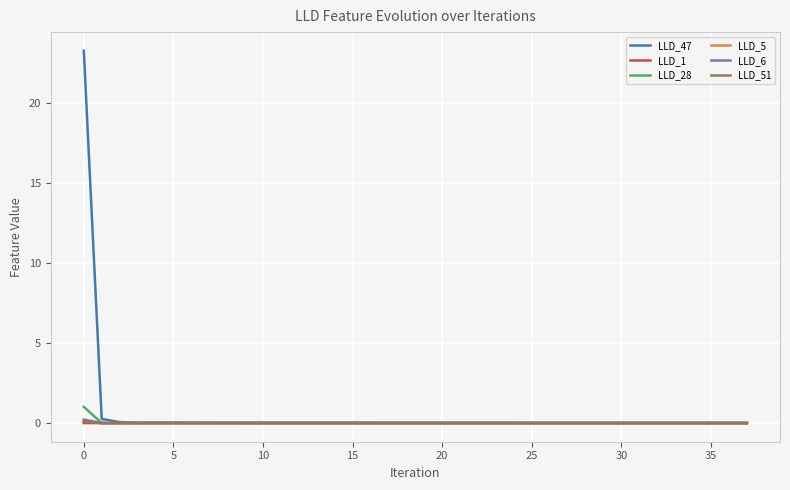

Which series has the largest range (max minus min)?

LLD_47